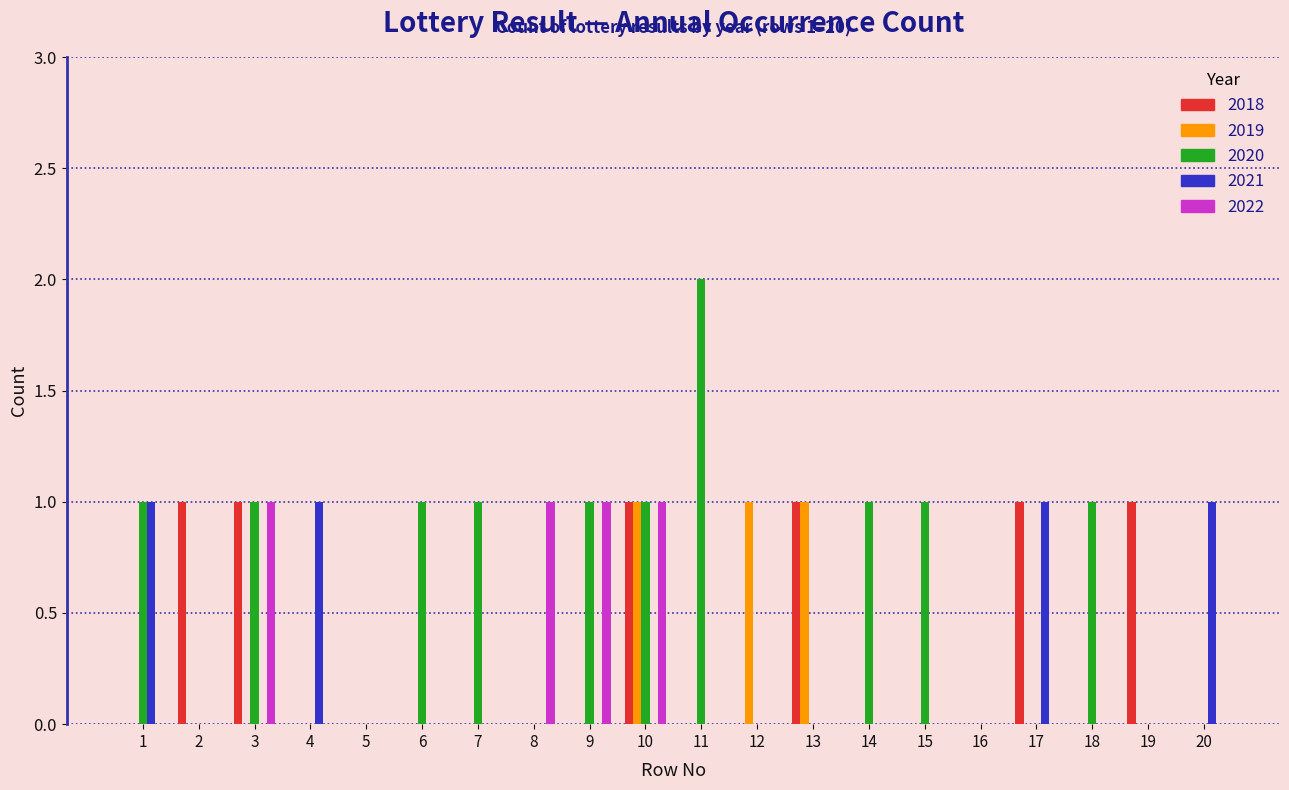

How many groups of bars are there?

20